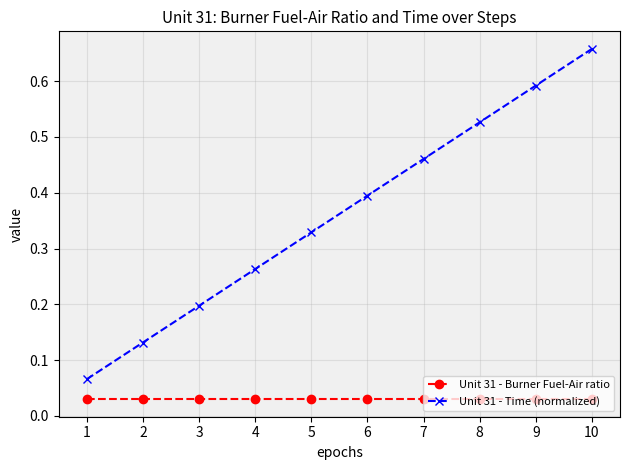

Does the chart display data point markers on the line(s)?

Yes